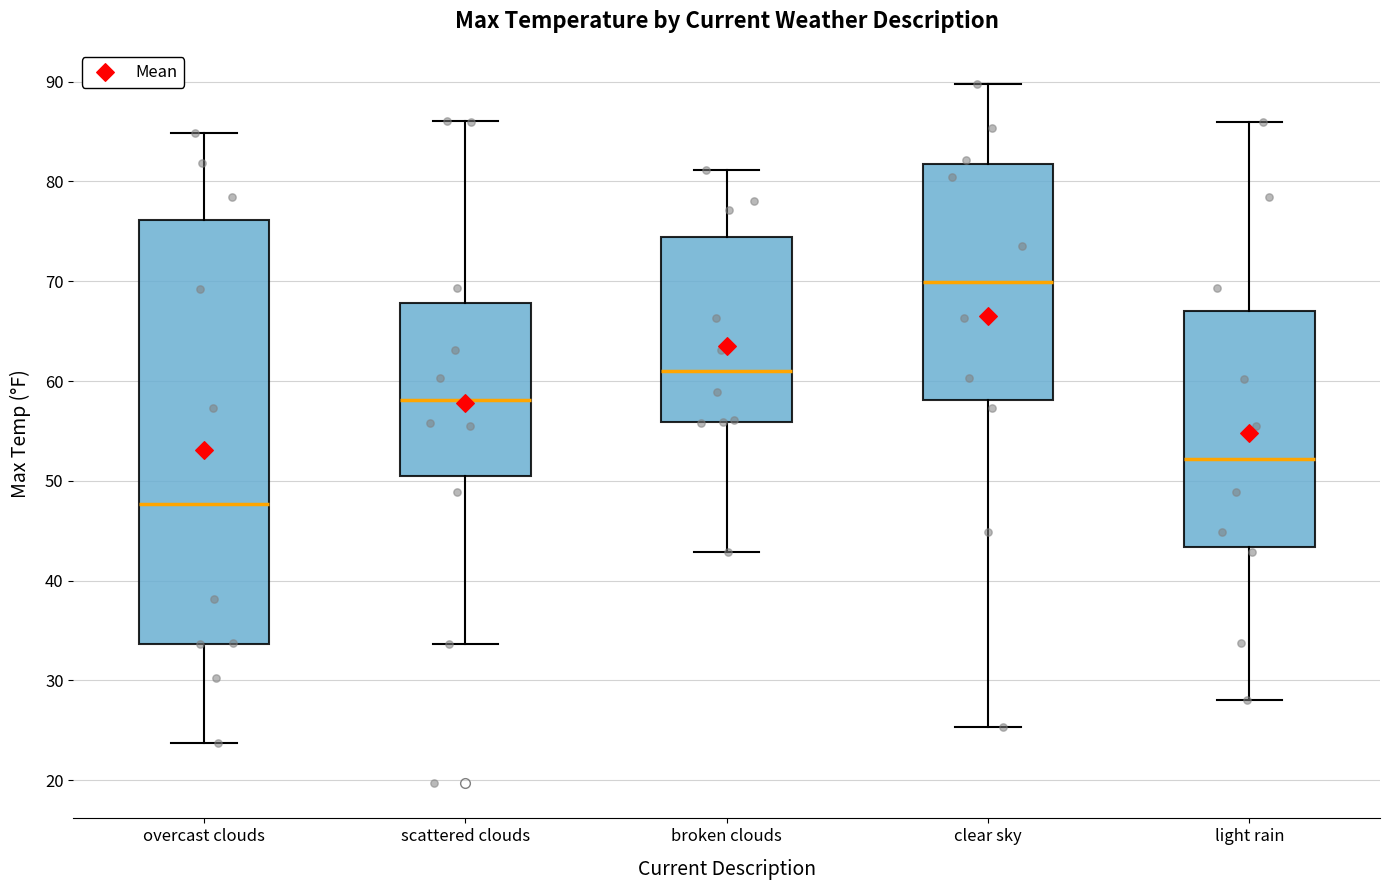

Reading left to right, read every box against the y-axis: the position of its median line, the range the box covers, and the ends of its whiskers. The values are not printed on the chart, so give them approximately, as read against the axis.

overcast clouds: median 48, box 34 to 76, whiskers 24 to 85
scattered clouds: median 58, box 50 to 68, whiskers 34 to 86
broken clouds: median 61, box 56 to 74, whiskers 43 to 81
clear sky: median 70, box 58 to 82, whiskers 25 to 90
light rain: median 52, box 43 to 67, whiskers 28 to 86